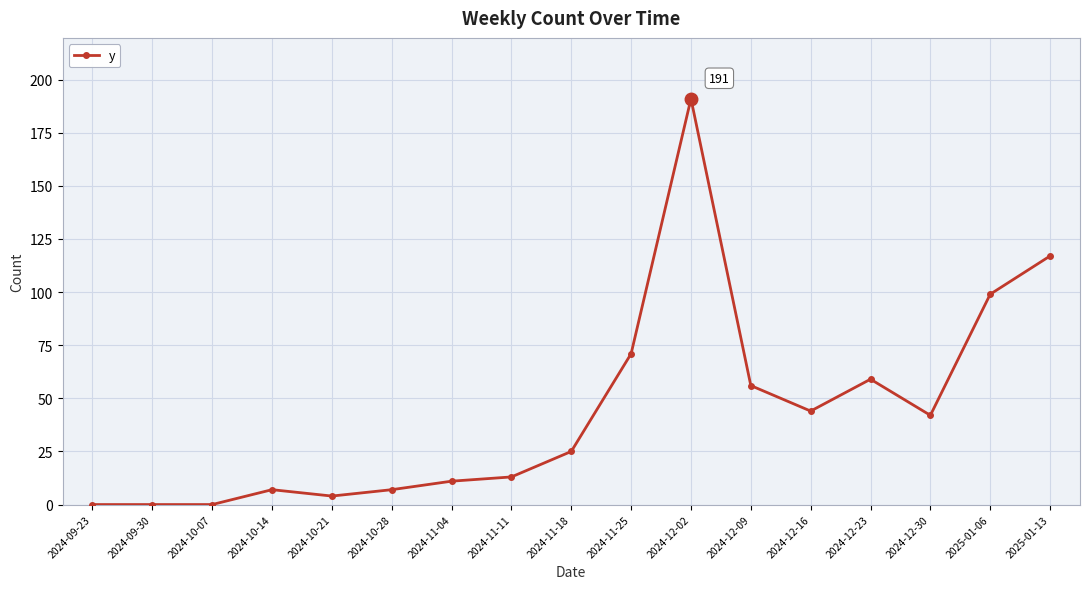

How many lines are shown in the chart?

1